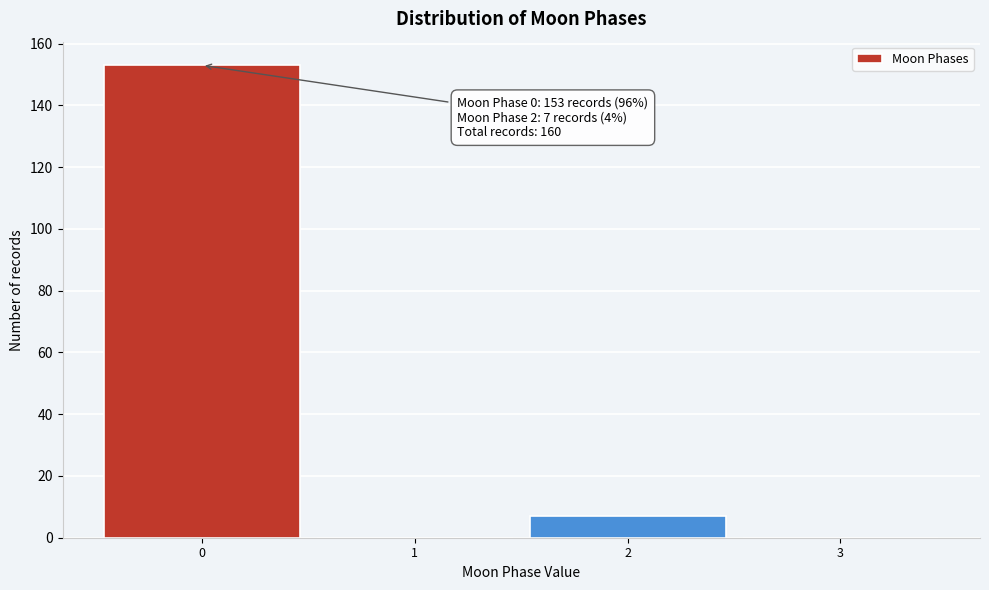

Which range on the x-axis has the tallest bar?

-0.5 to 0.5